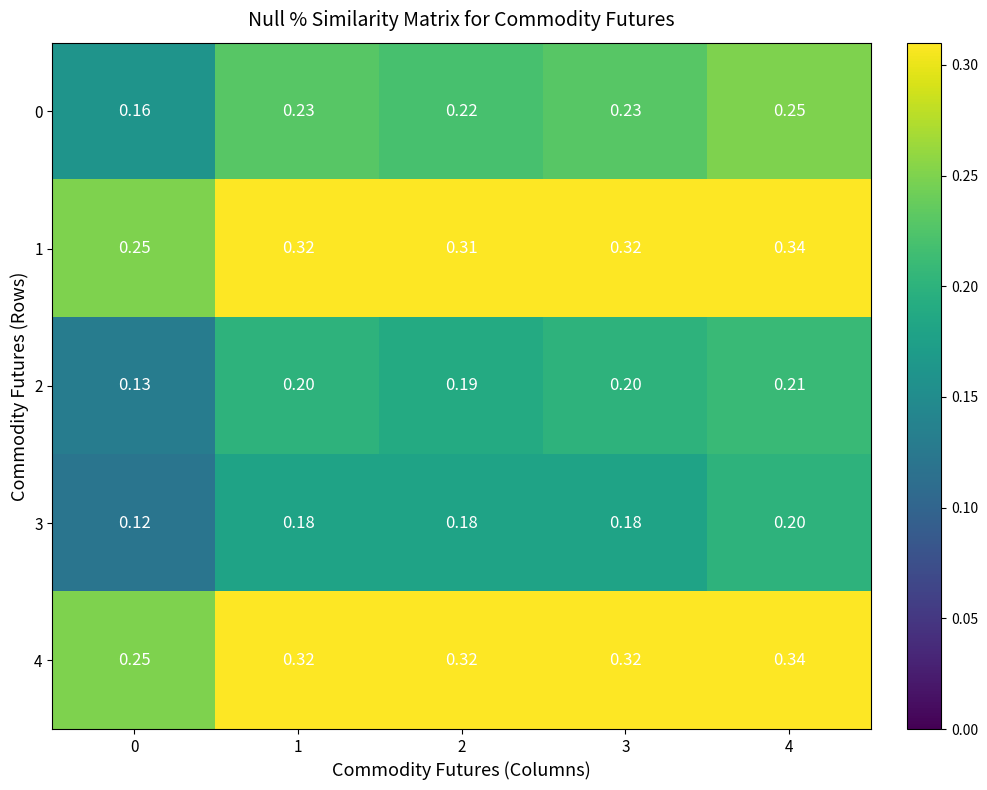

What is the total value across all series at 0?

0.9